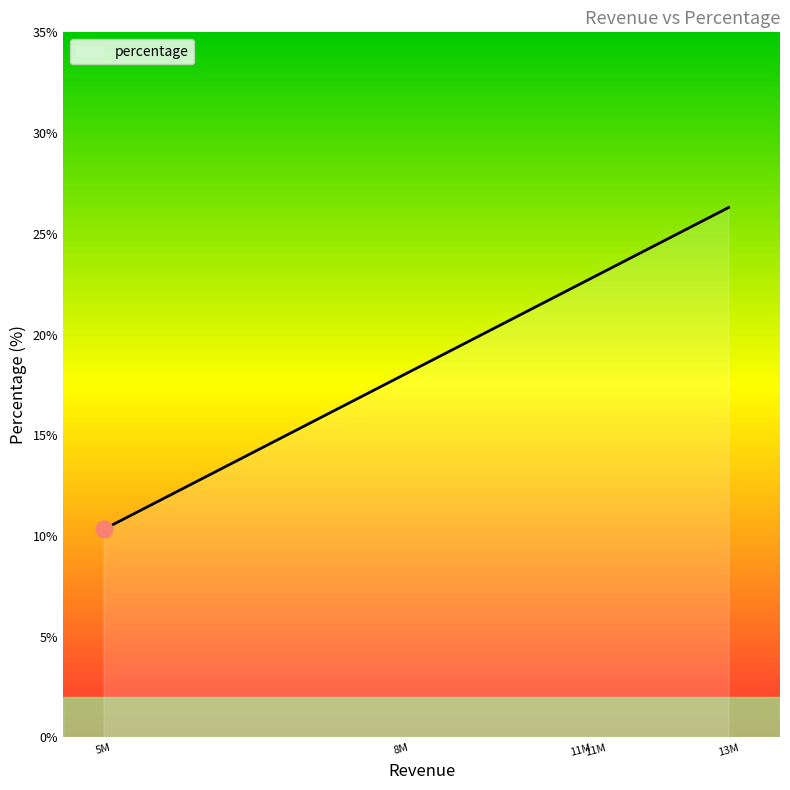

Count the number of data series in this chart.

1